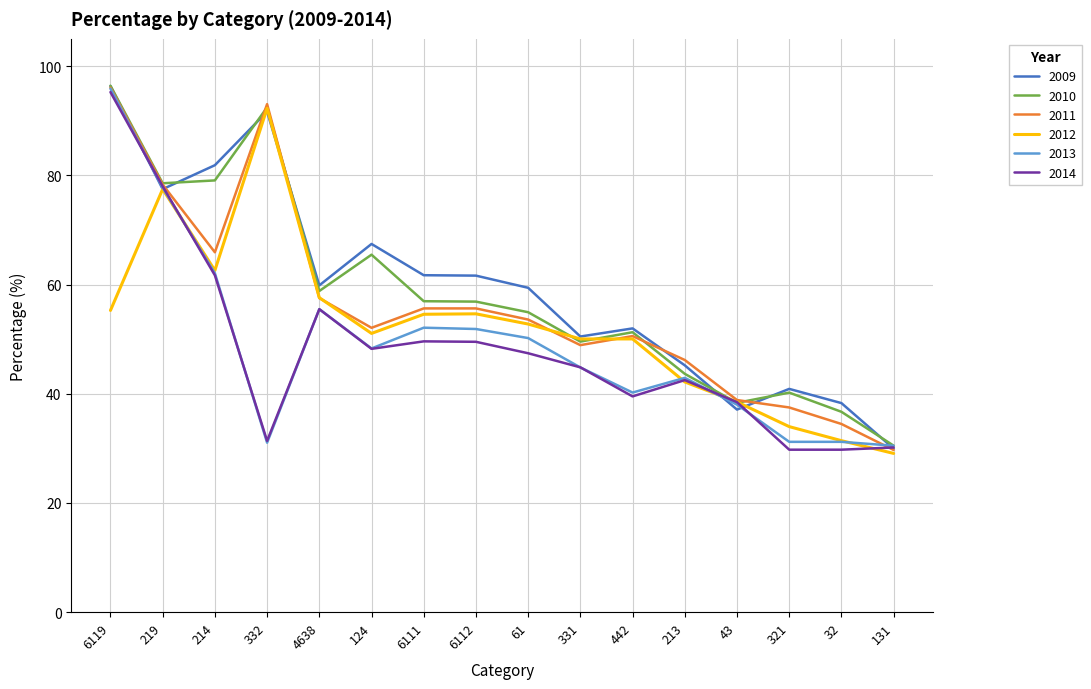

What is the approximate value of 2013 at 442?

40.2